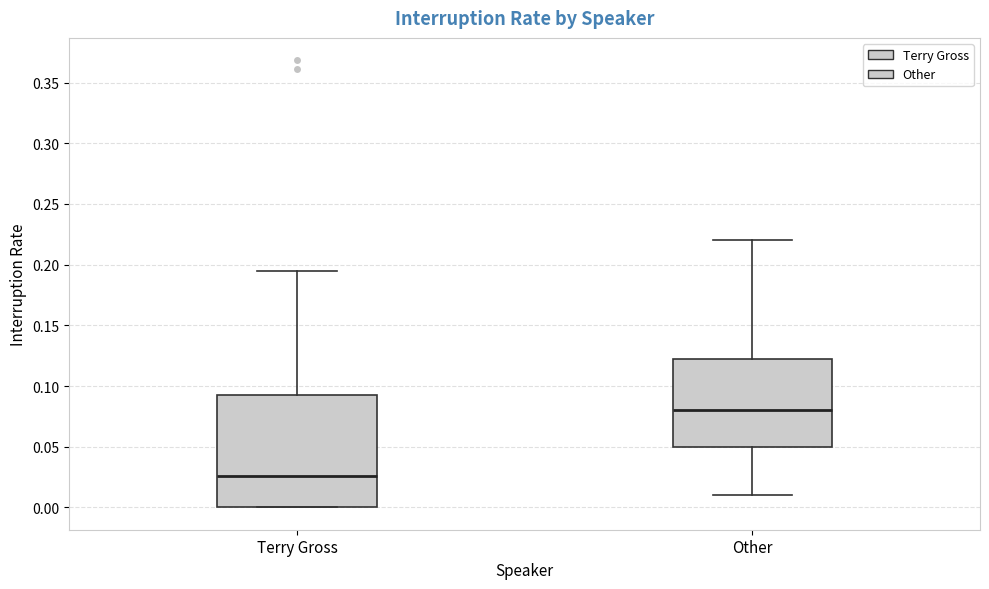

Reading left to right, transcribe this box plot: for each box, give where its median line is, the range the box spans, and where its two whiskers end, as read against the y-axis. The values are not printed on the chart, so give them approximately, as read against the axis.

Terry Gross: median 0.025, box 0.000 to 0.095, whiskers 0.000 to 0.195
Other: median 0.080, box 0.050 to 0.125, whiskers 0.010 to 0.220